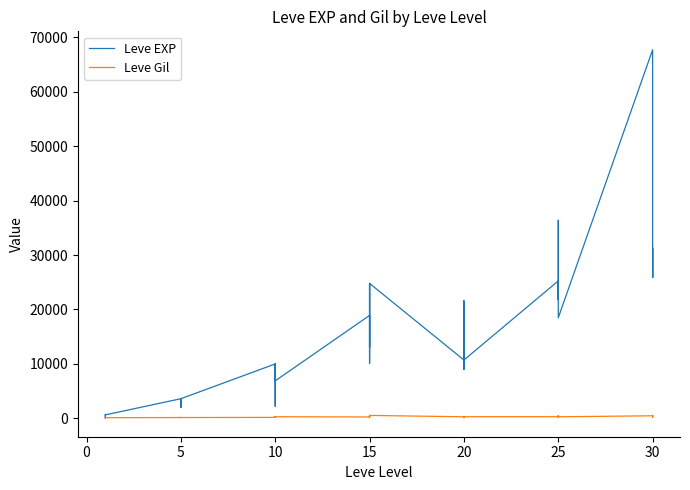

Which series has the largest range (max minus min)?

Leve EXP